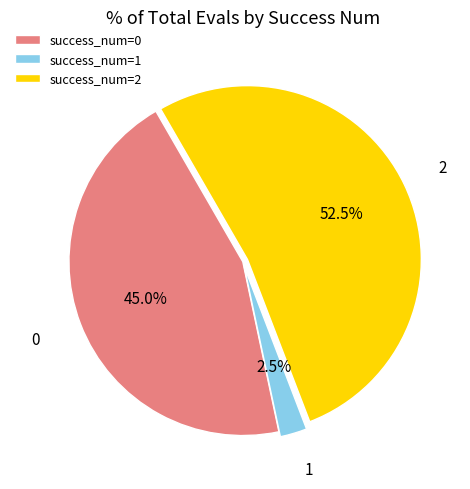

How many segments does this pie chart have?

3